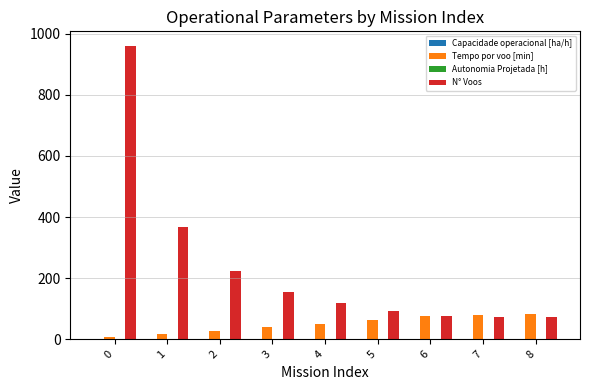

Between 2 and 5, which series saw the biggest shift?

N° Voos